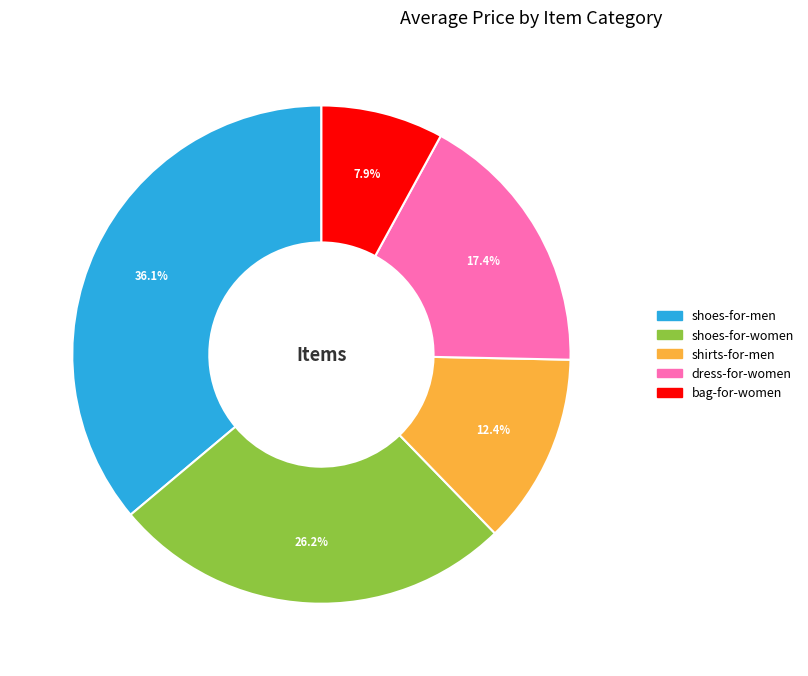

Rank the categories by value from highest to lowest.

shoes-for-men, shoes-for-women, dress-for-women, shirts-for-men, bag-for-women